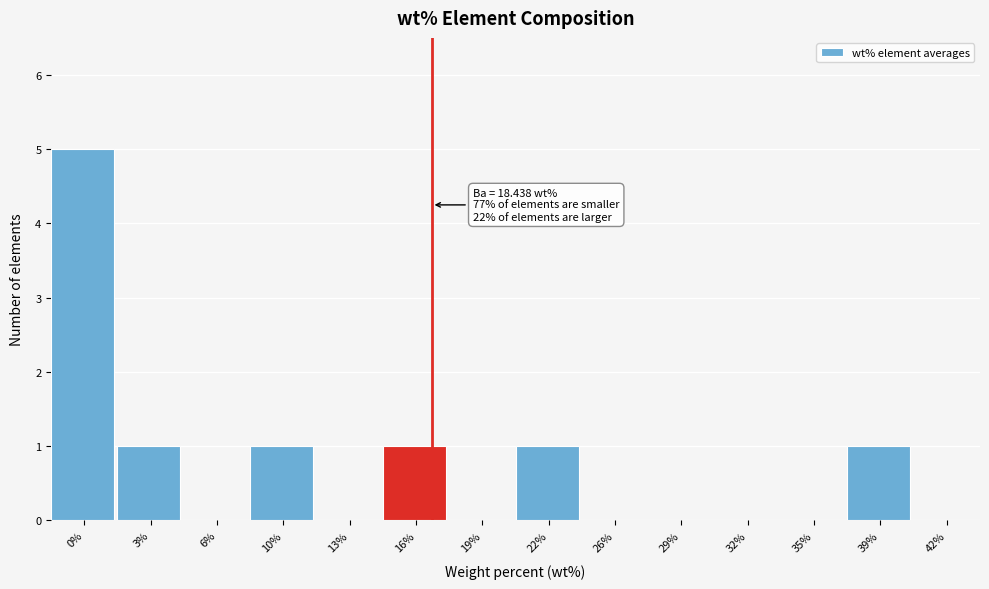

Reading left to right, what are all the values shown in this chart?

0%=5	3%=1	6%=0	10%=1	13%=0	16%=1	19%=0	22%=1	26%=0	29%=0	32%=0	35%=0	39%=1	42%=0